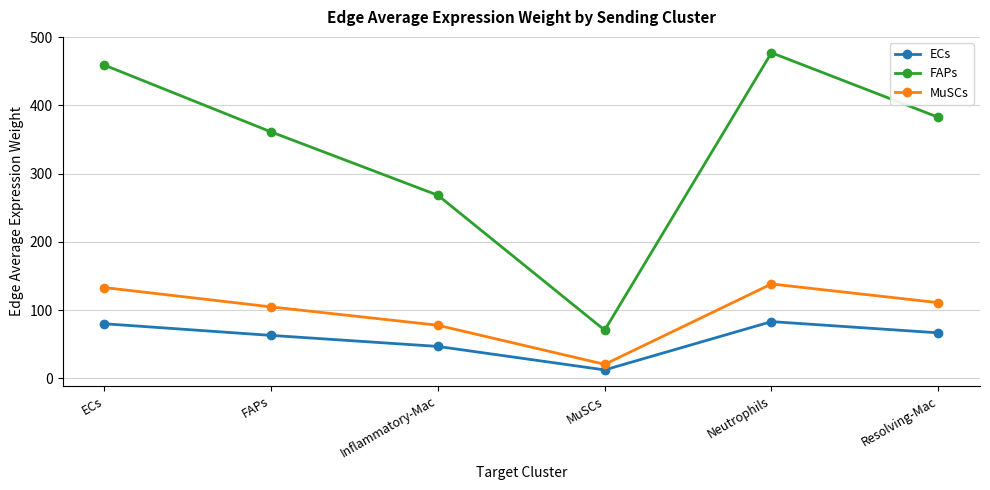

At which label does MuSCs first exceed 110?

ECs